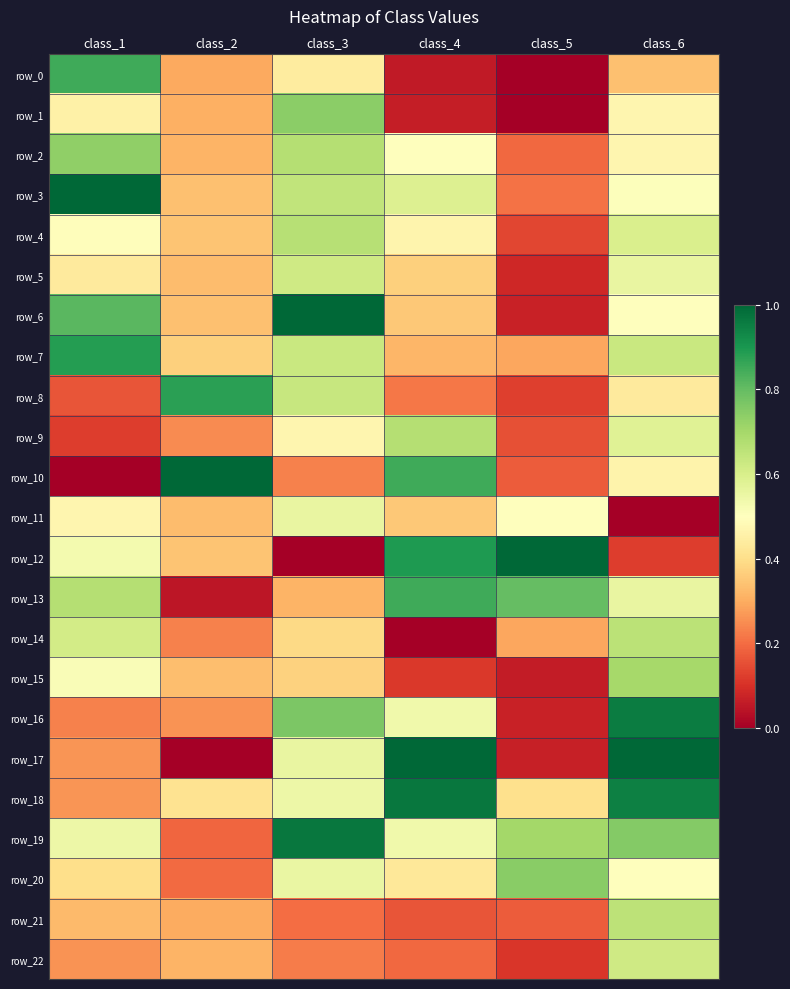

Is the value of row_8 at class_4 greater than the value of row_19 at class_4?

No